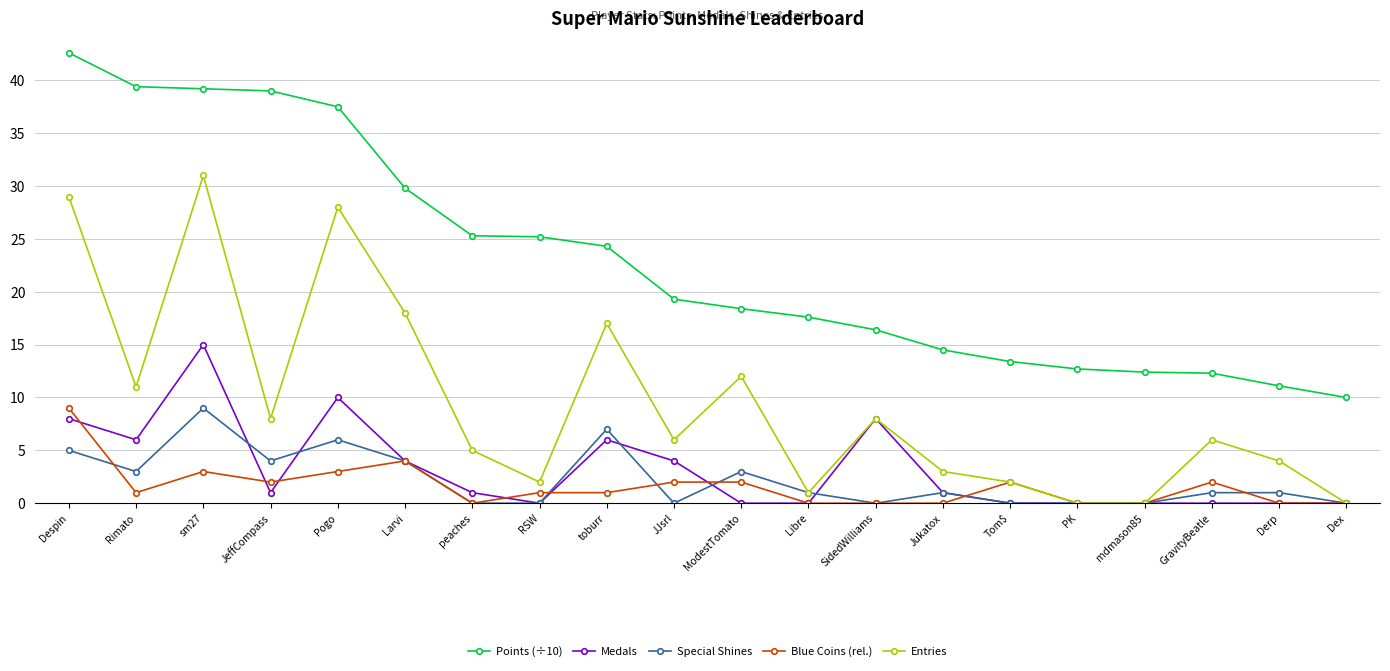

What is the minimum value for Points (÷10)?

10.0